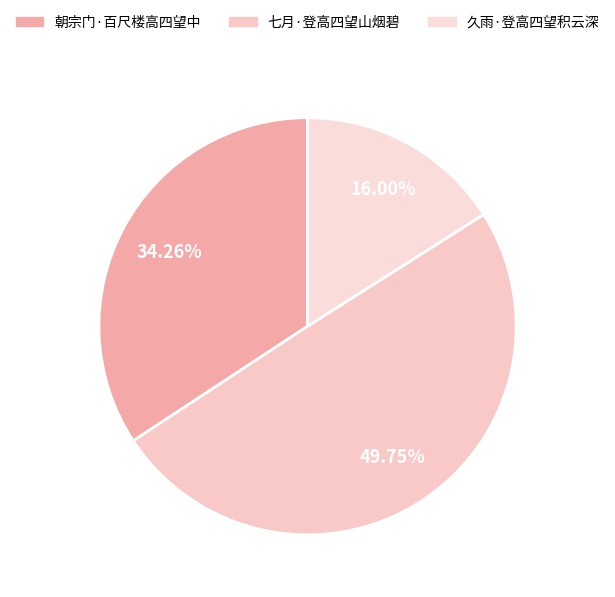

Rank the categories by value from highest to lowest.

七月·登高四望山烟碧, 朝宗门·百尺楼高四望中, 久雨·登高四望积云深